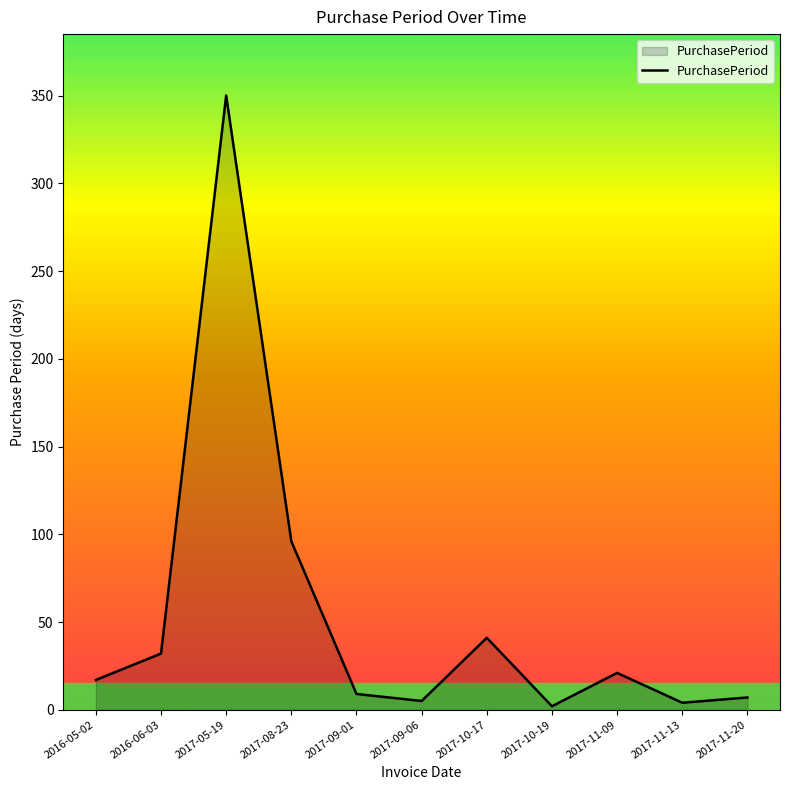

What position from the right is 2016-06-03?

10